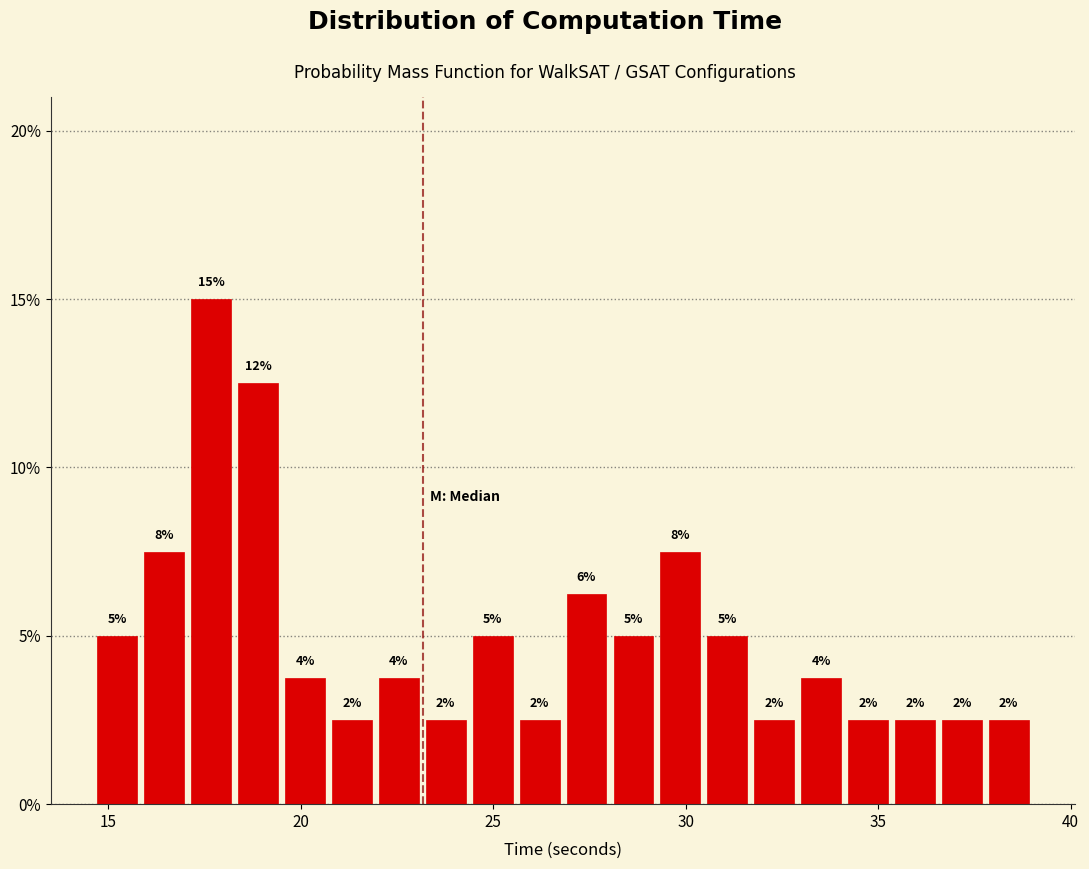

Around what value on the x-axis is the tallest bar? Give the approximate position of its centre, as read against the axis.

17.5